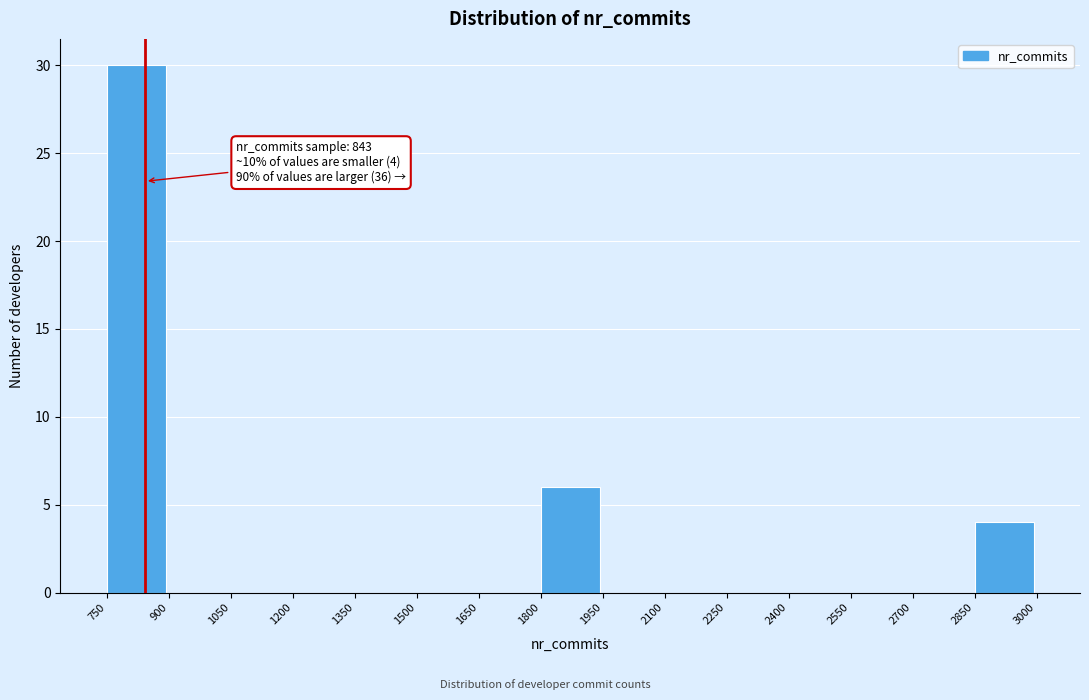

Which range on the x-axis has the tallest bar?

750 to 900